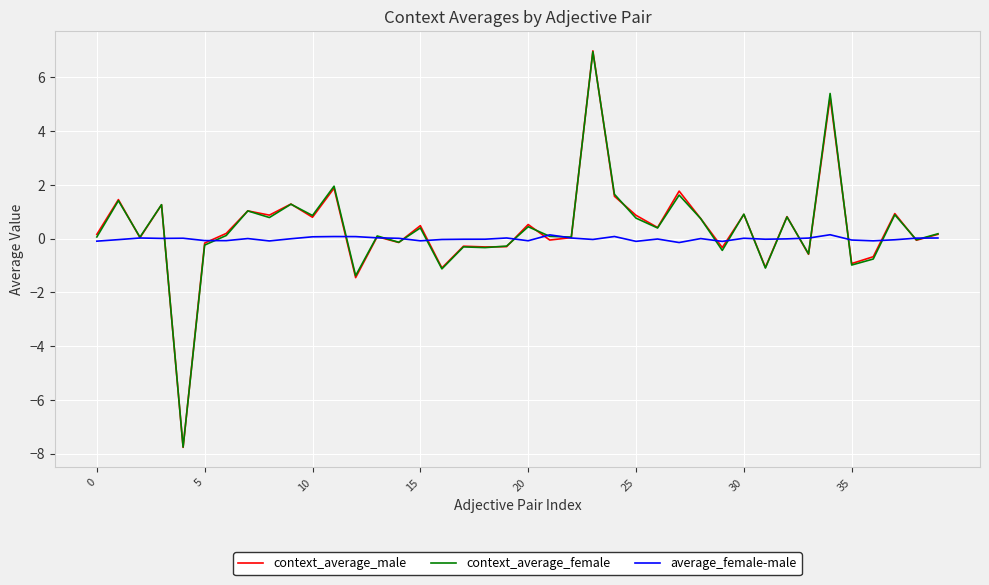

Which series has the largest range (max minus min)?

context_average_male